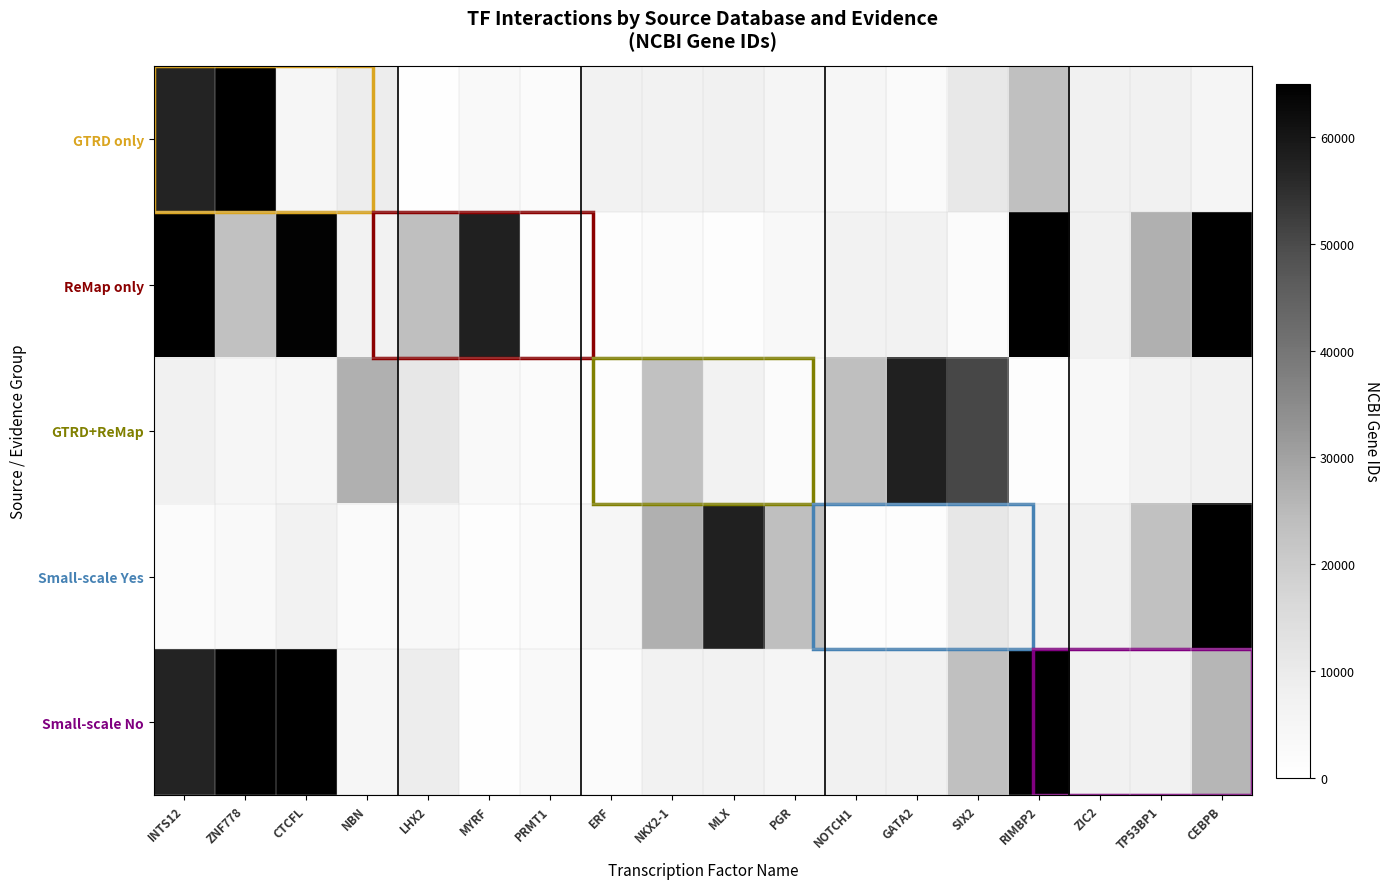

How many distinct data groups are displayed?

5